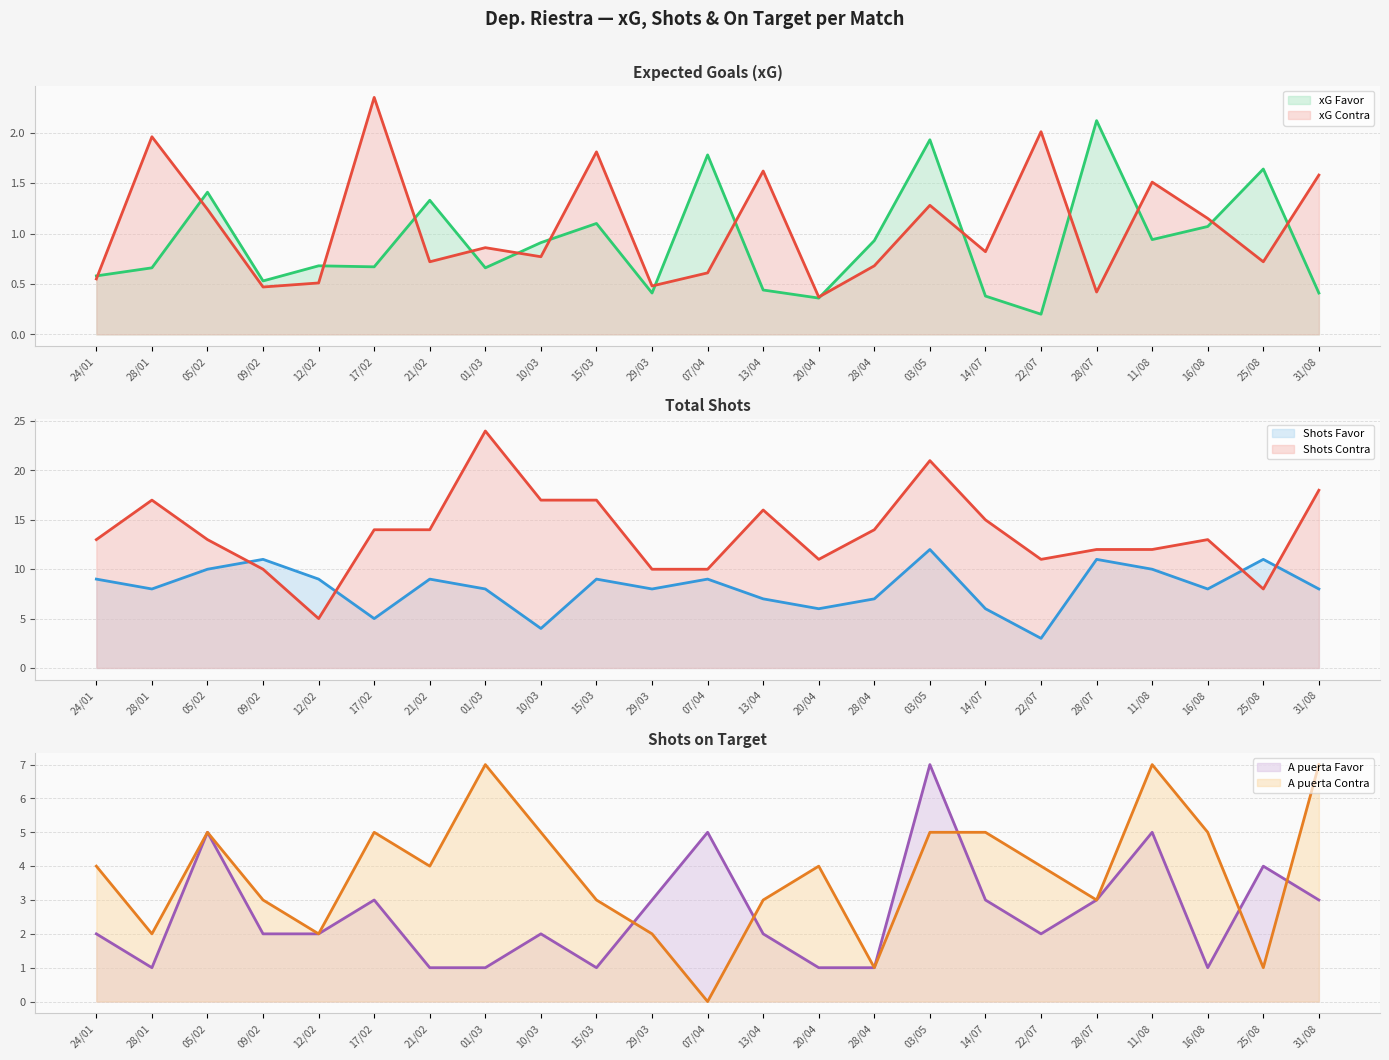

At which category does the chart reach its peak across all series?

01/03